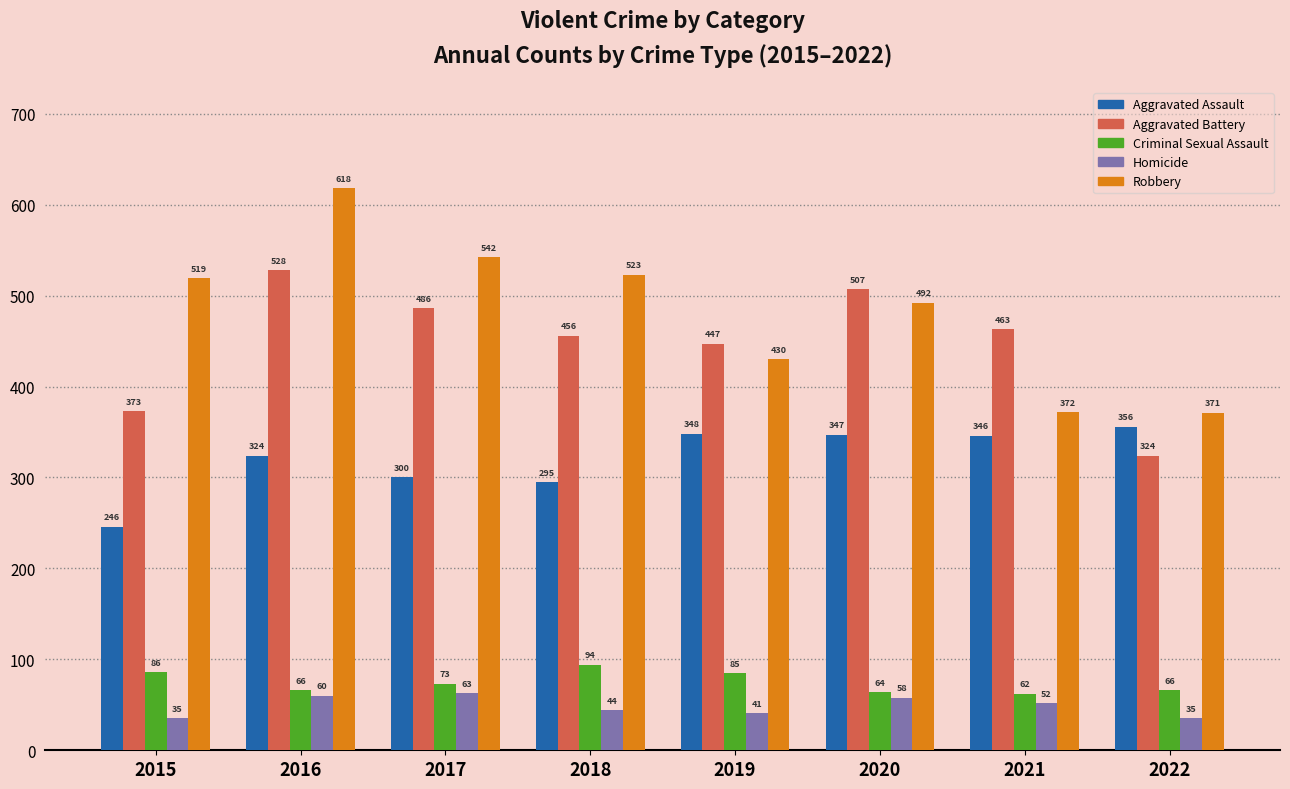

What is the lowest value of the Homicide series?

35